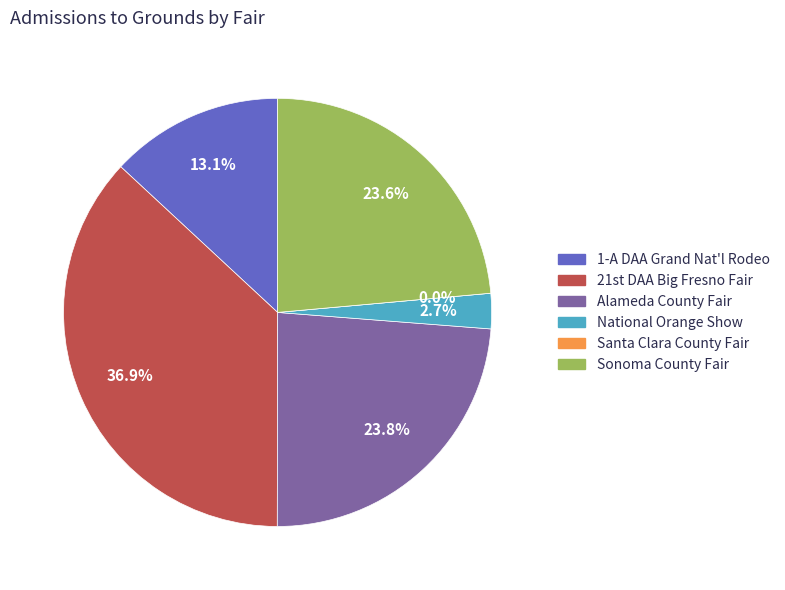

Which slice is the largest?

21st DAA Big Fresno Fair